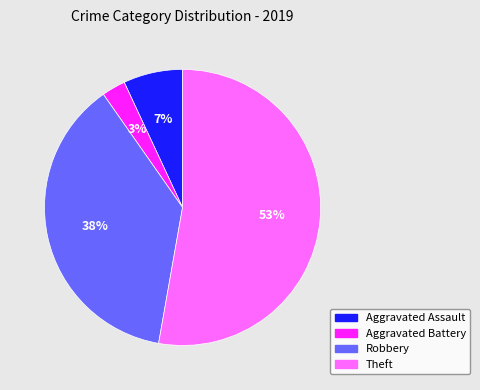

To the nearest percent, what is the difference between the largest and smallest slice percentages?

50%